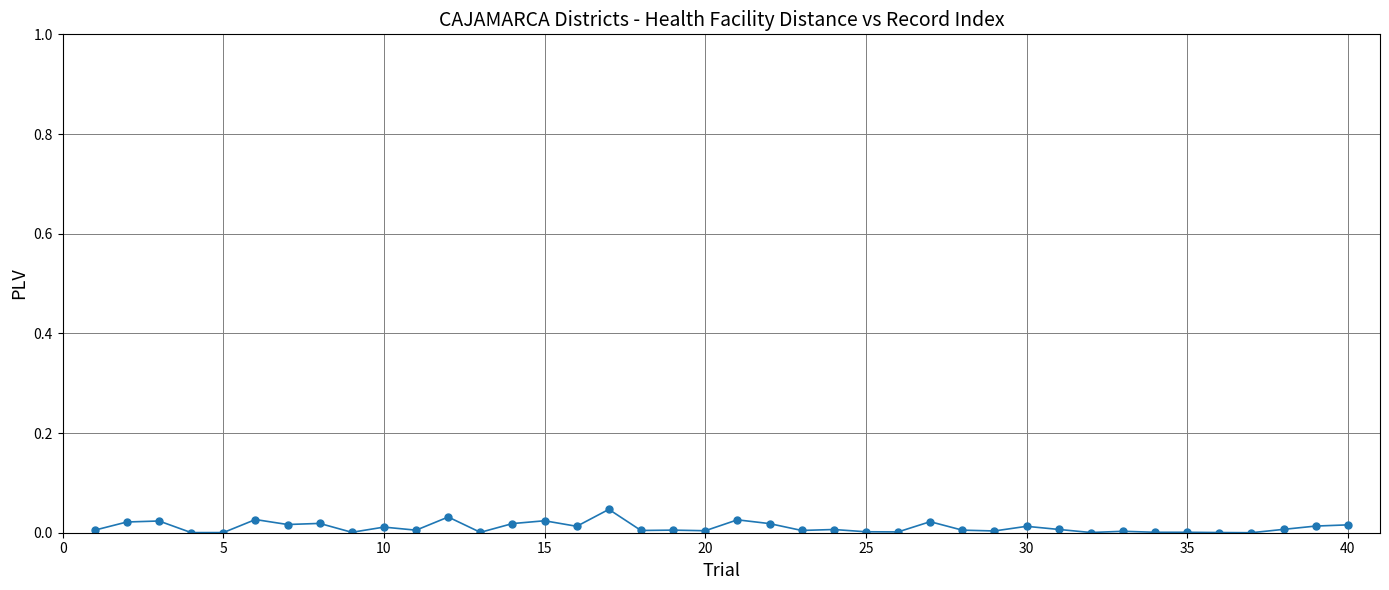

What is the sum of all values?

0.4